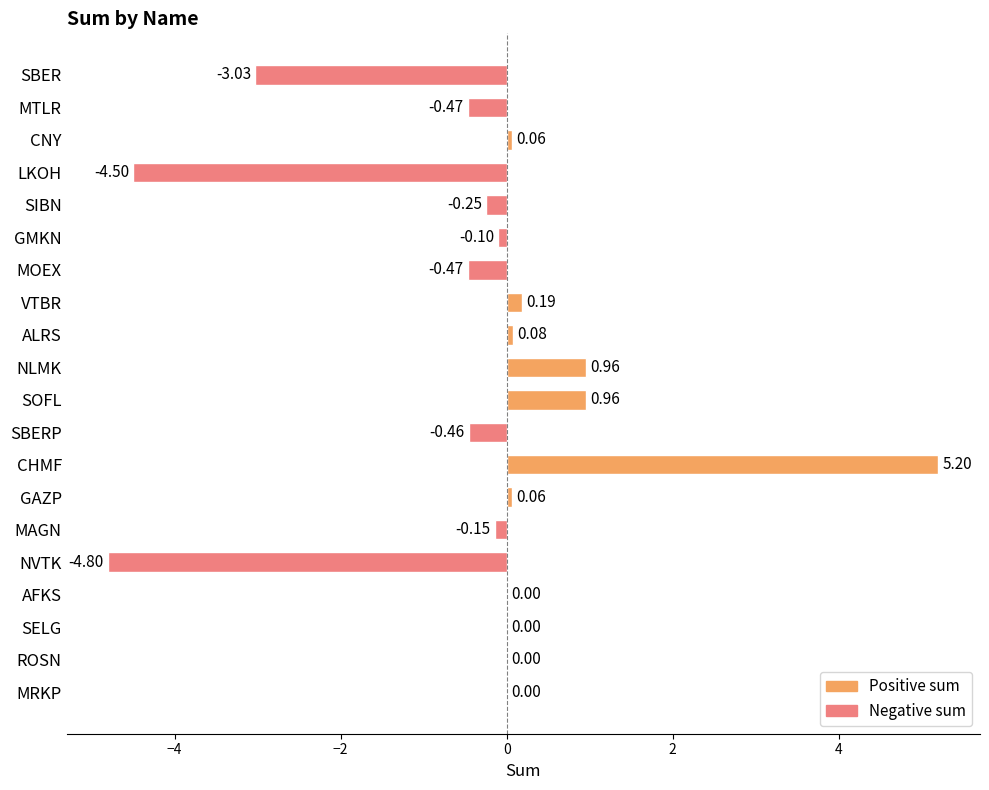

What is the sum of all values?

-6.7